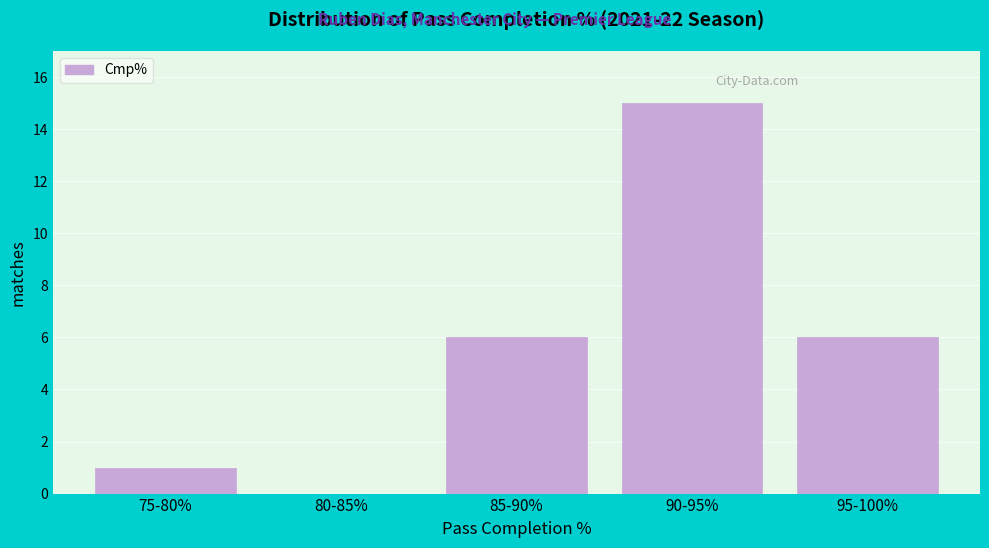

Reading left to right, transcribe all the data shown in this chart.

75-80%=1	80-85%=0	85-90%=6	90-95%=15	95-100%=6